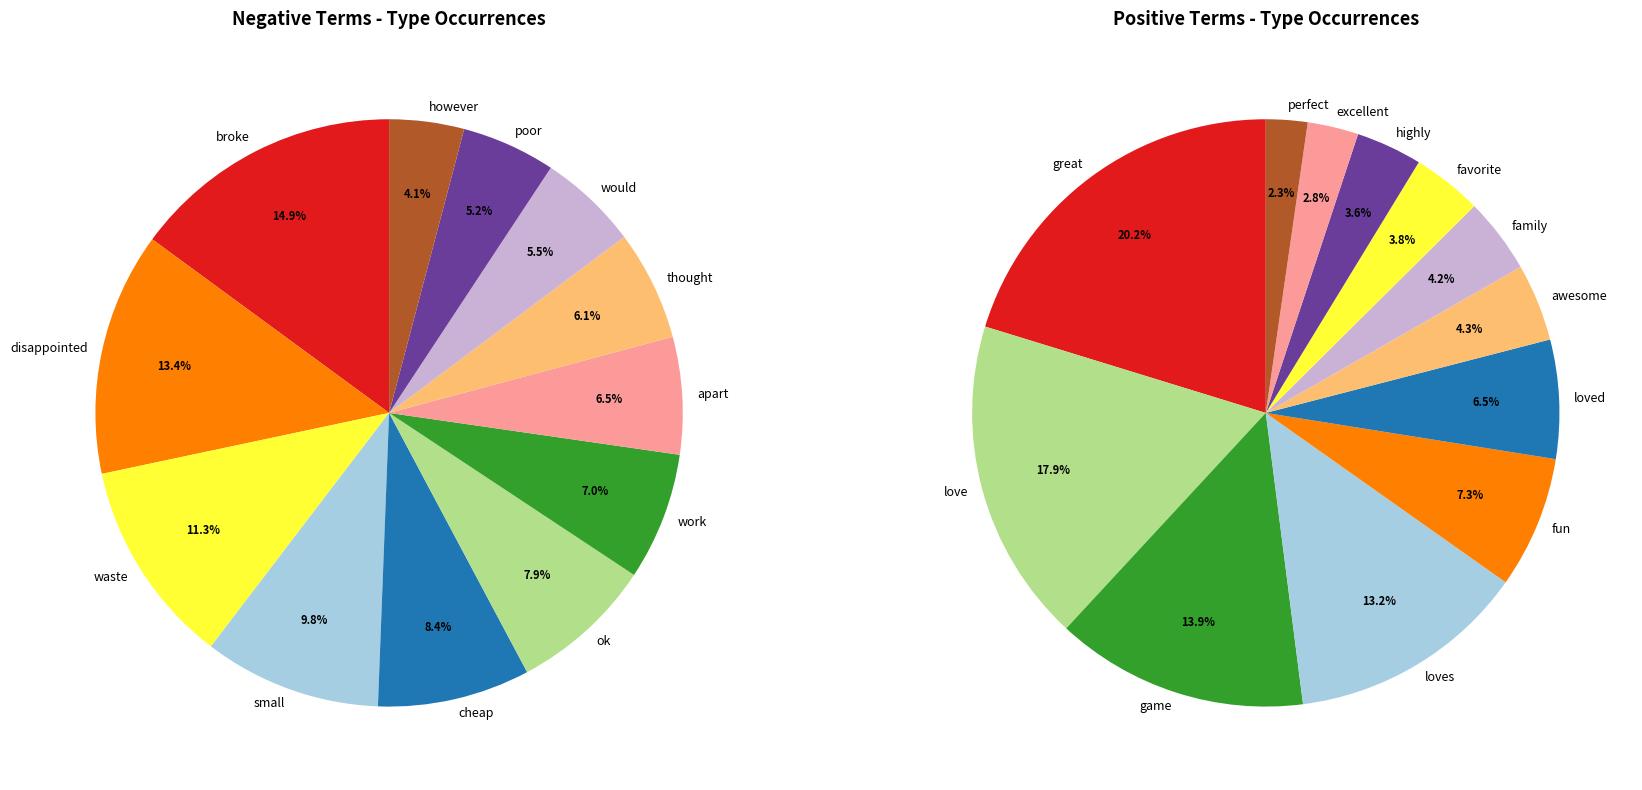

The would slice represents 5% of the pie. True or false?

True